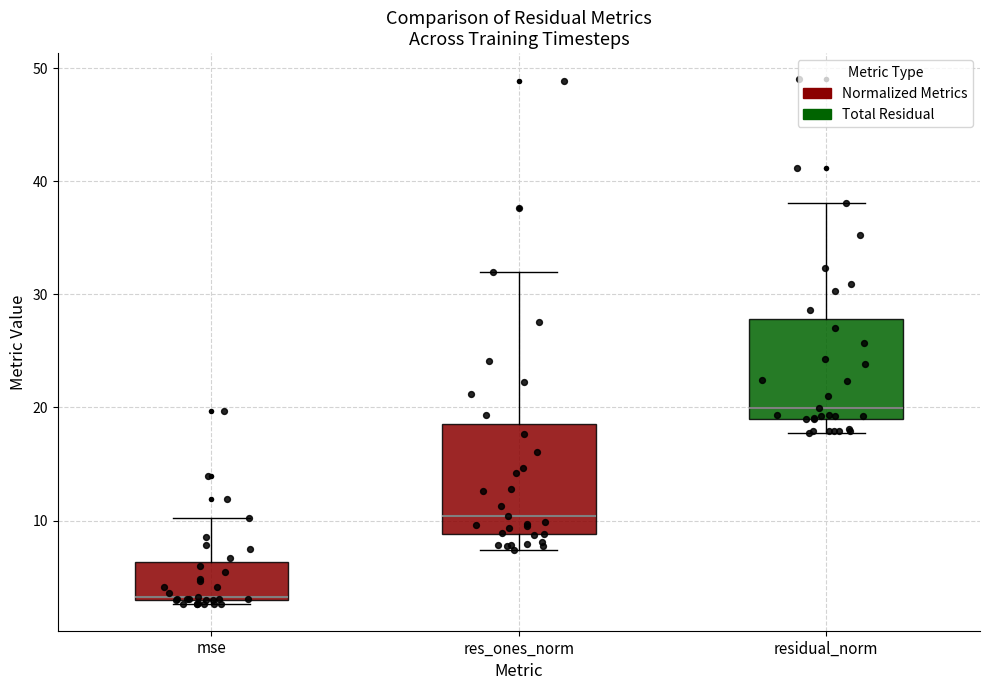

Reading left to right, read every box against the y-axis: the position of its median line, the range the box covers, and the ends of its whiskers. The values are not printed on the chart, so give them approximately, as read against the axis.

mse: median 3, box 3 to 6, whiskers 3 (just below the box's lower edge) to 10
res_ones_norm: median 10, box 9 to 19, whiskers 7 to 32
residual_norm: median 20, box 19 to 28, whiskers 18 to 38